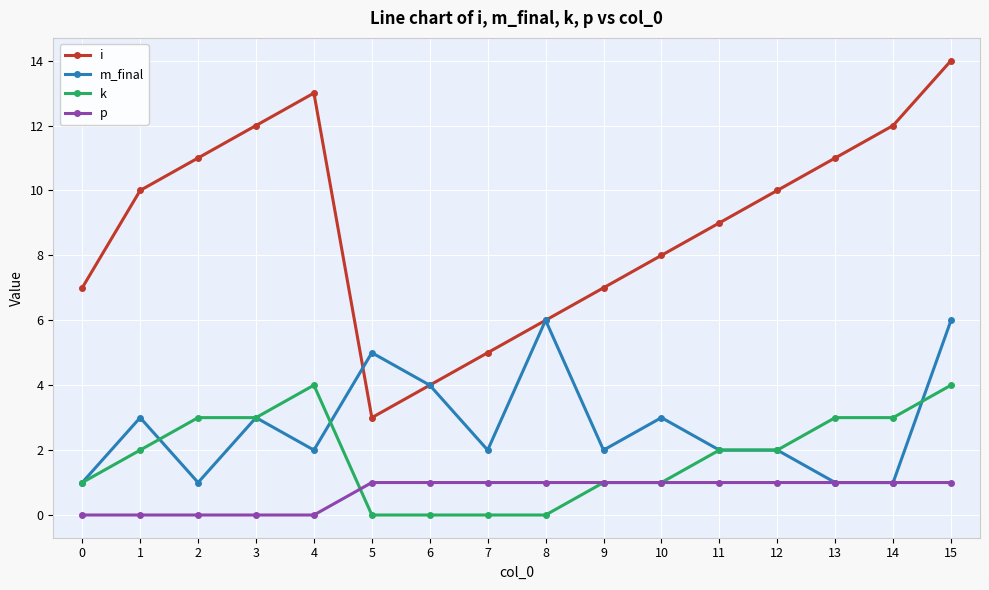

What is the sum of the p values at 15 and 8?

2